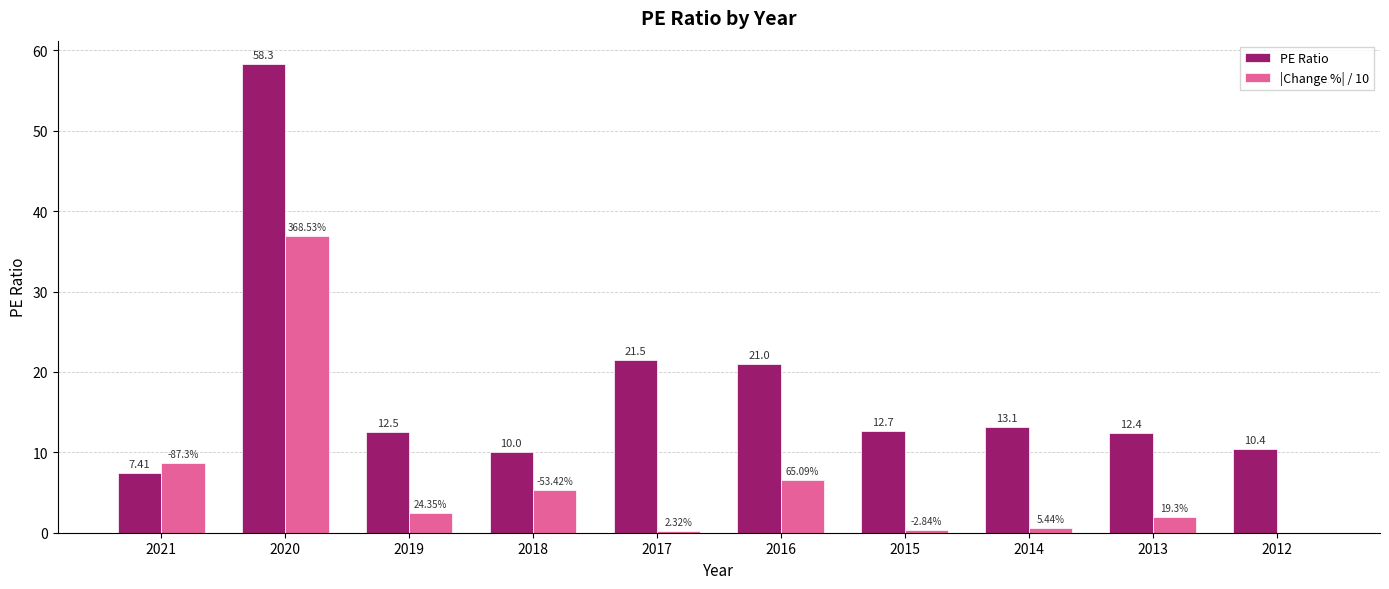

Which category has the highest value in the |Change %| / 10 series?

2020